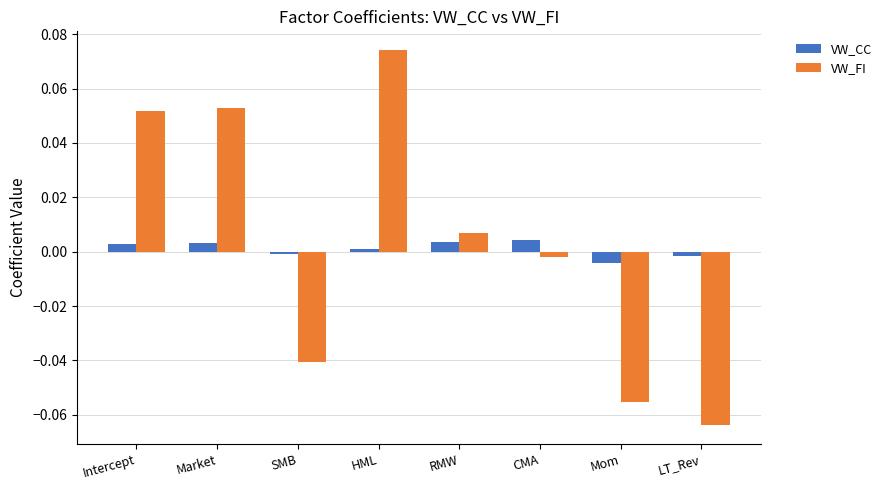

What is the label of the 2nd bar from the left?

Market